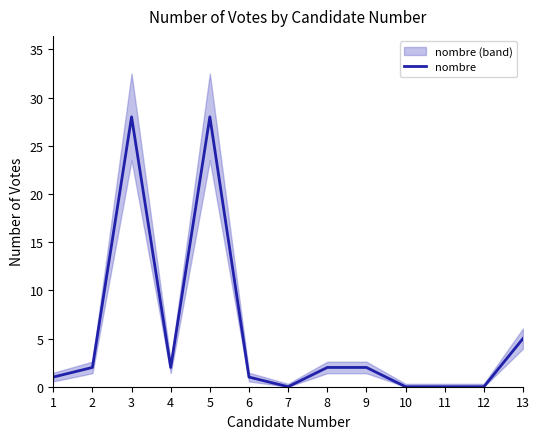

What is the change in value from 6 to 12?

-1